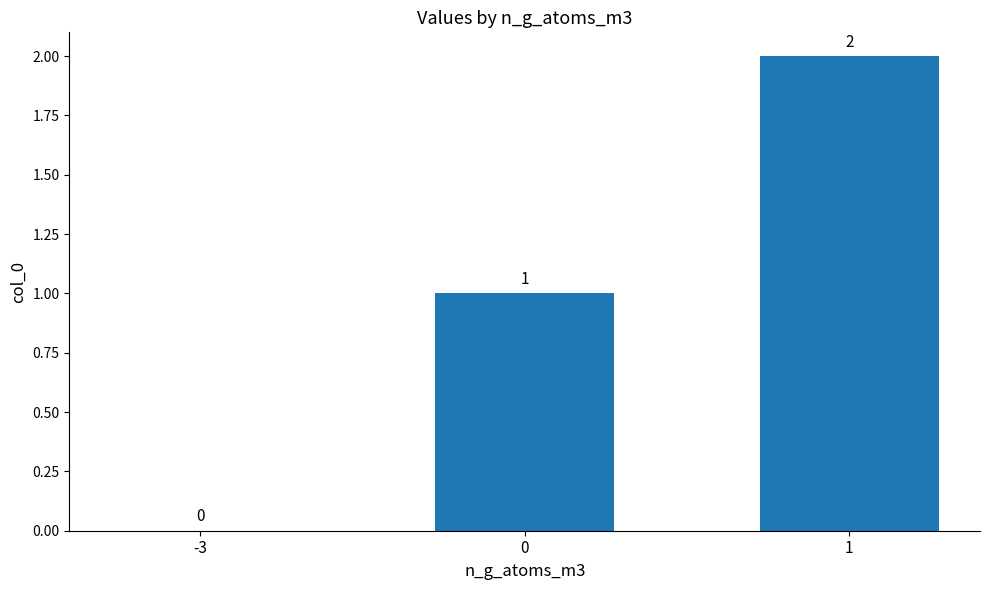

True or false: the data shows 2 at 1.

True